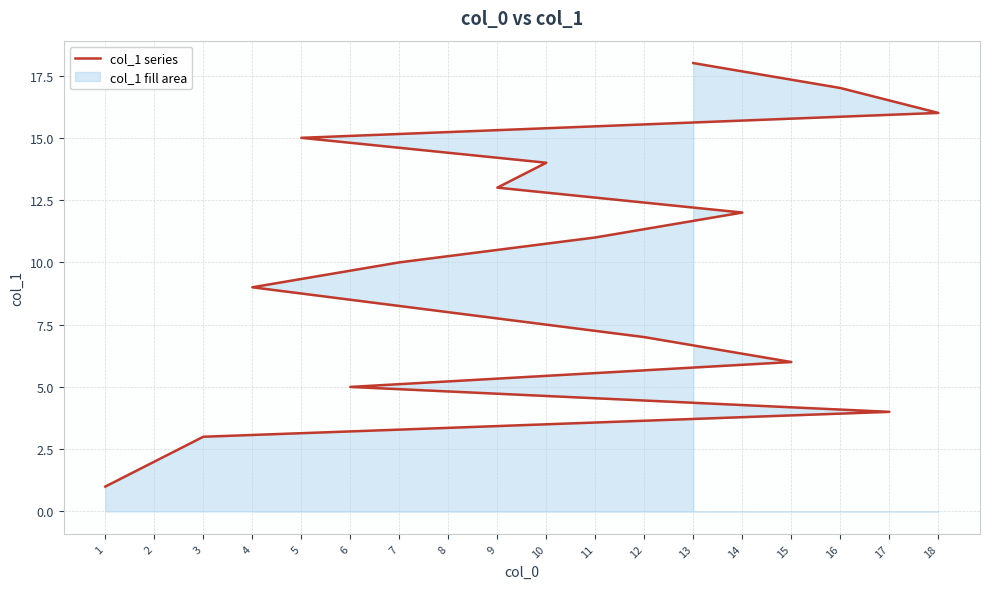

True or false: there are more than 0 points higher than both neighbors.

False